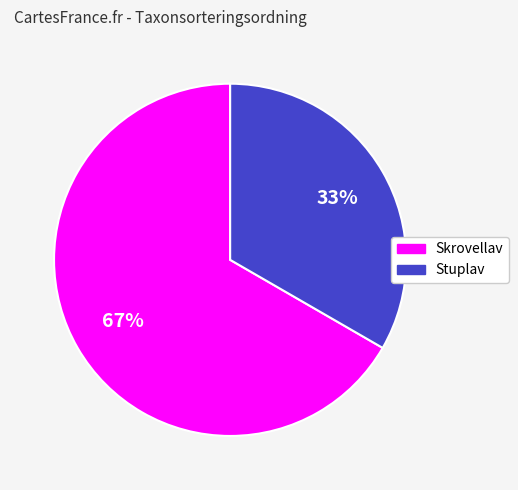

Does any single category account for the majority?

Yes